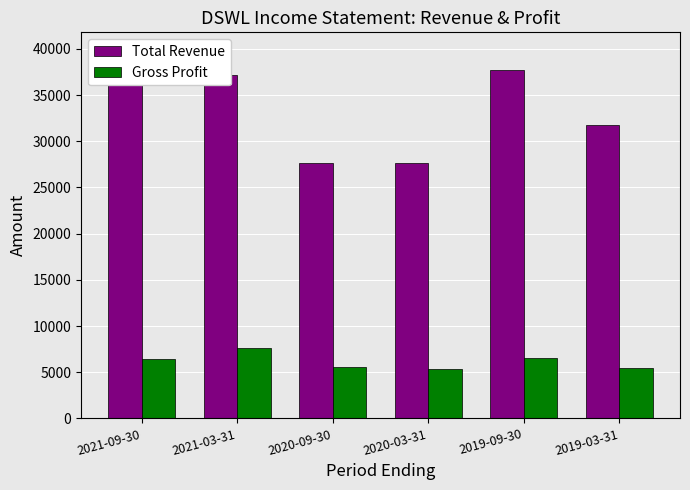

Count the number of data series in this chart.

2